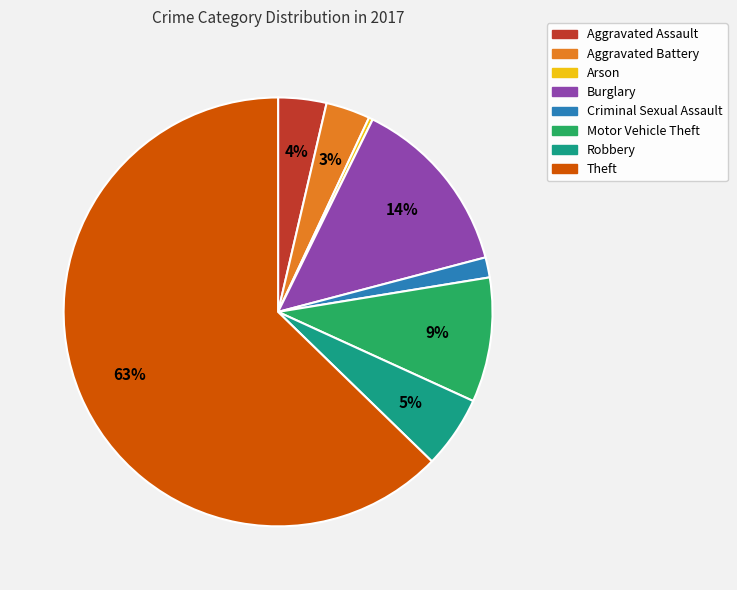

Which category has the smallest portion of the pie?

Arson